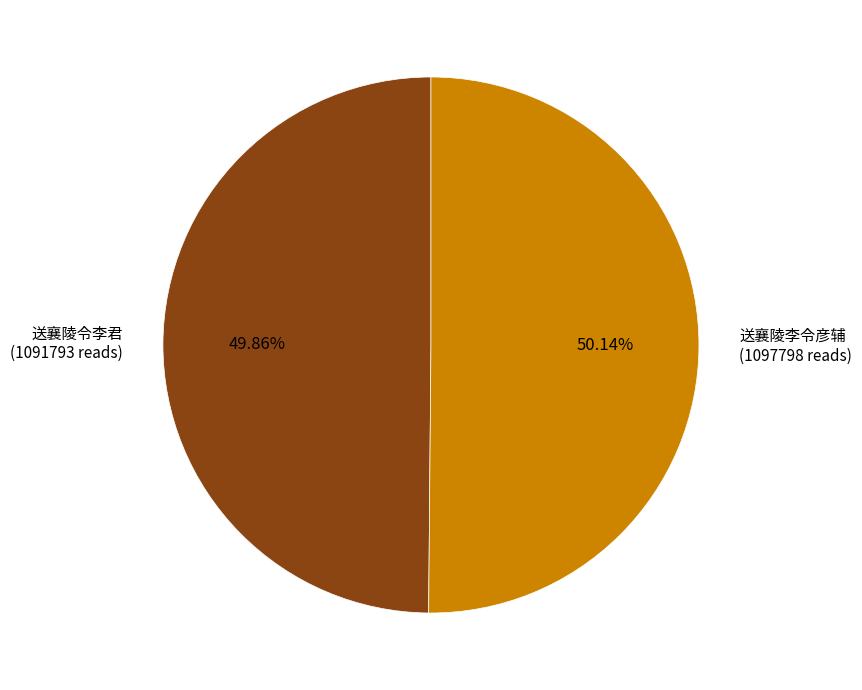

What is the ratio of the value at 送襄陵李令彦辅 to the value at 送襄陵令李君?

1.0